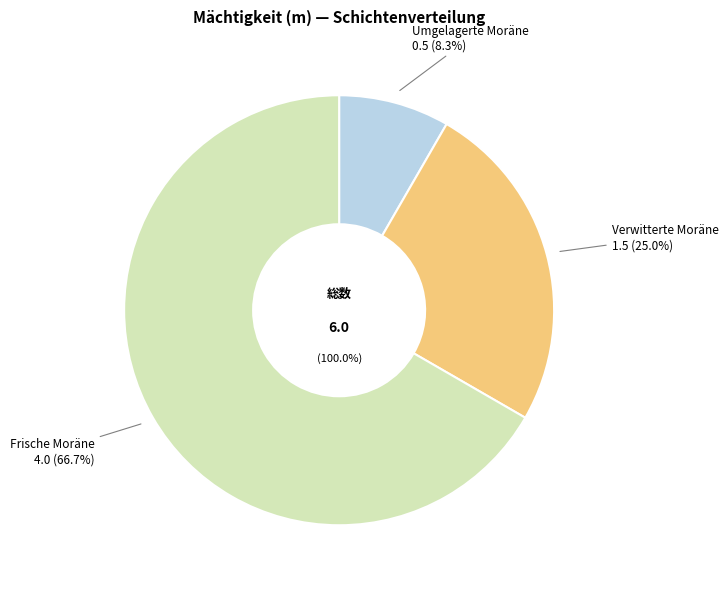

What percentage is the Verwitterte Moräne slice, to the nearest percent?

25%